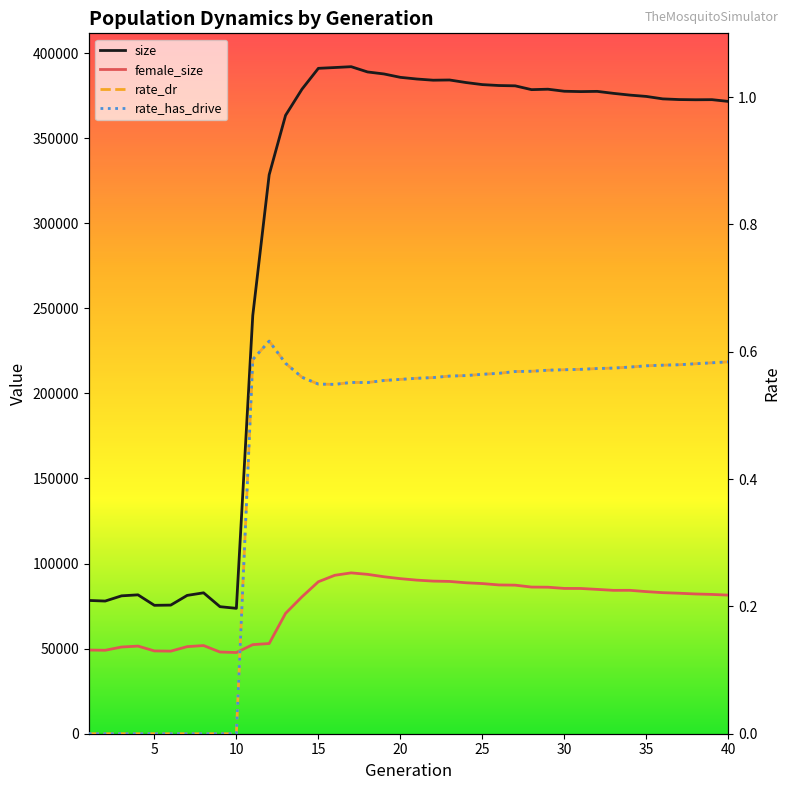

True or false: rate_has_drive has more than 1 points higher than both neighbors.

True